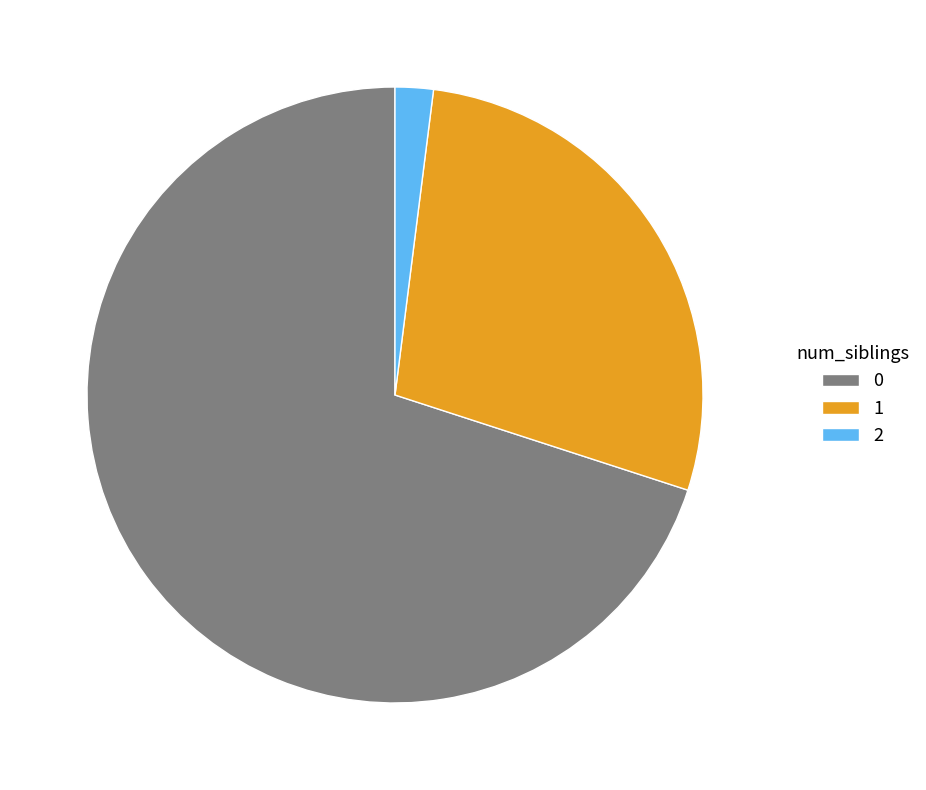

How many segments does this pie chart have?

3